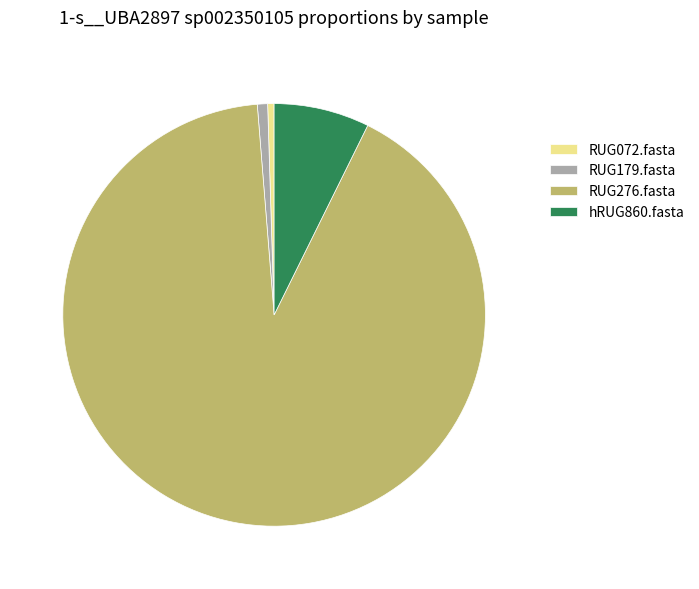

Which slice is the largest?

RUG276.fasta